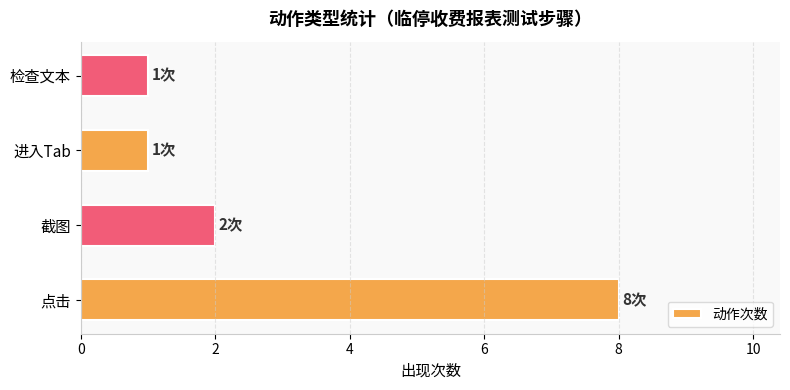

What is the sum of all values?

12